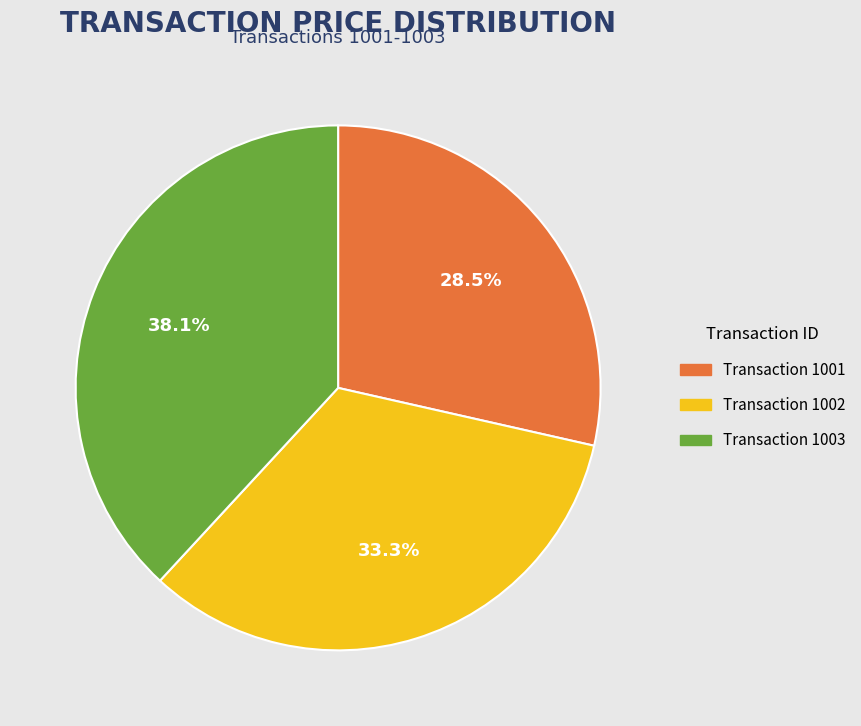

Is there any slice that represents more than half of the pie?

No